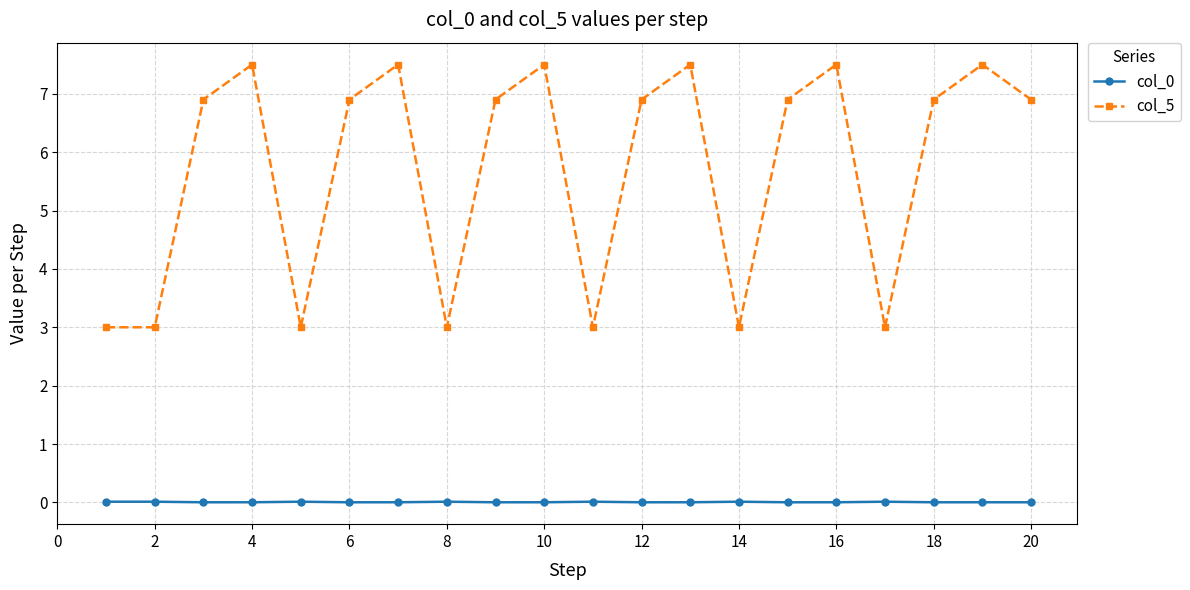

True or false: col_0 and col_5 cross at least once.

False